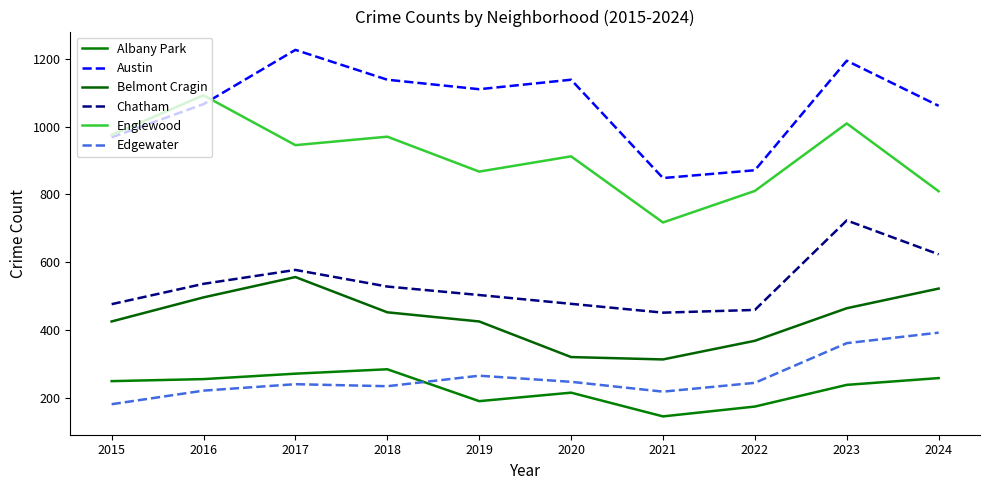

Where does the Edgewater series first go above 244?

2019